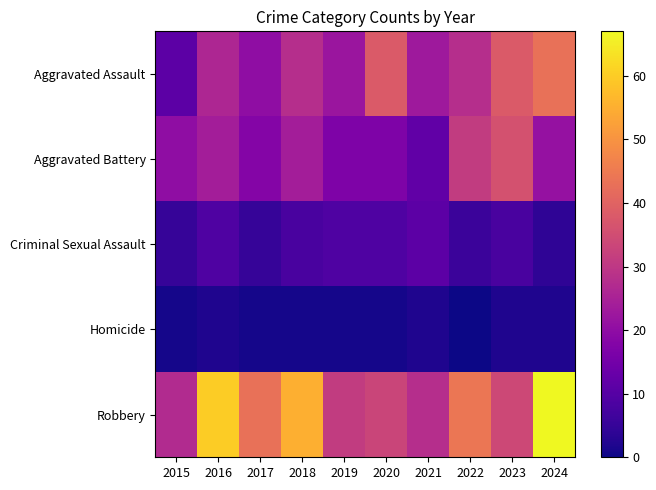

List the series in order of their peak value, lowest first.

Homicide, Criminal Sexual Assault, Aggravated Battery, Aggravated Assault, Robbery